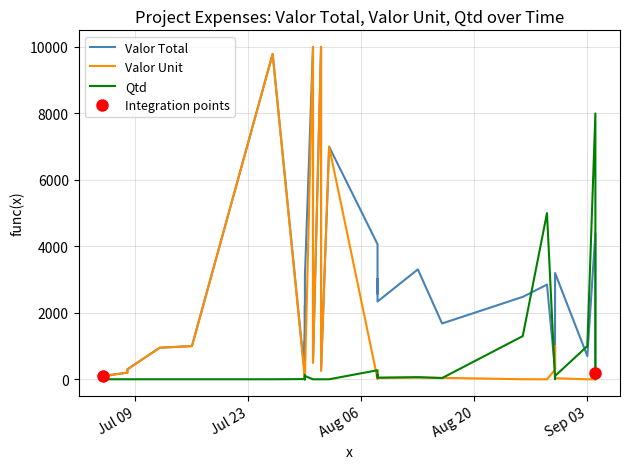

Is the value of Valor Unit at 26 greater than the value of Valor Total at 31?

No